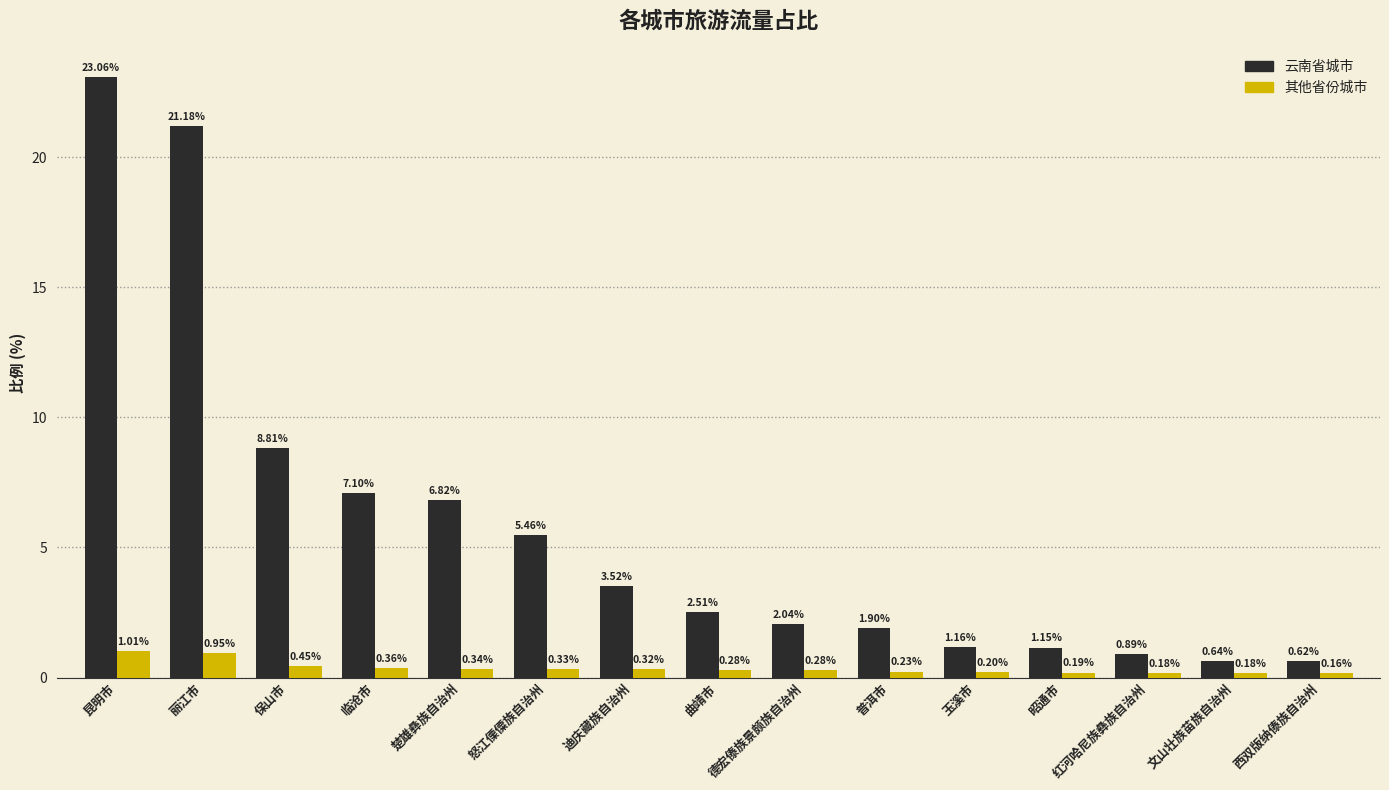

What is the total value across all series at 迪庆藏族自治州?

3.8